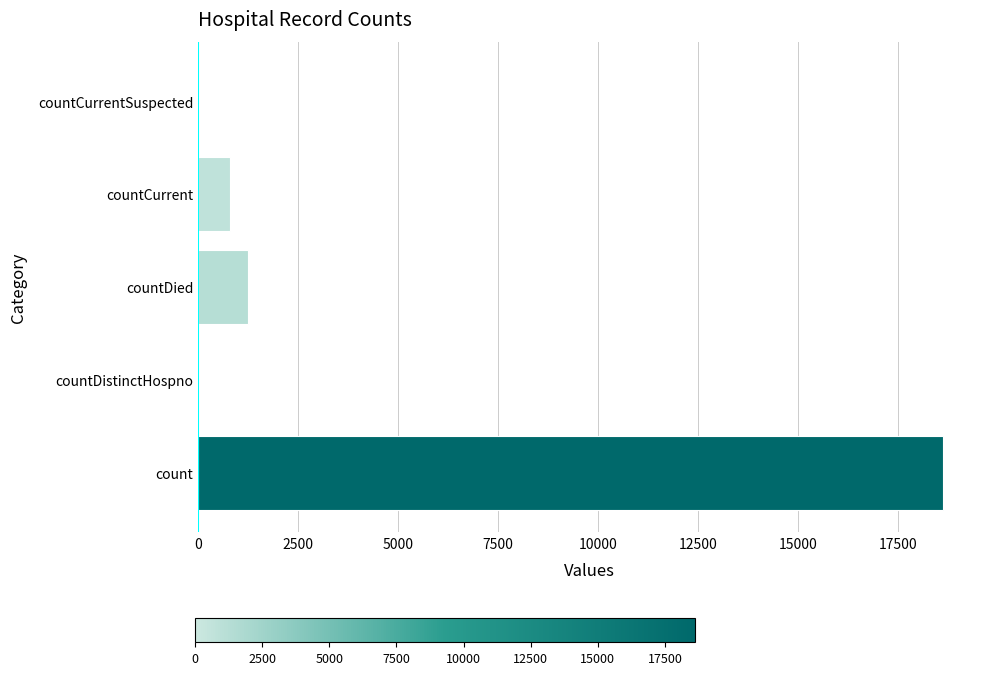

The chart shows a value of 1250 at countDied. True or false?

True